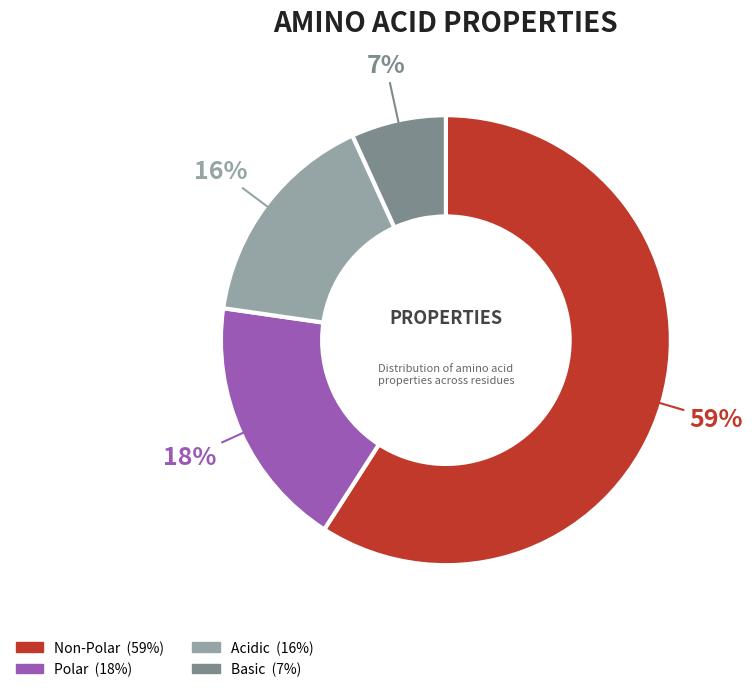

Is it true that Acidic is 16% of the pie?

True